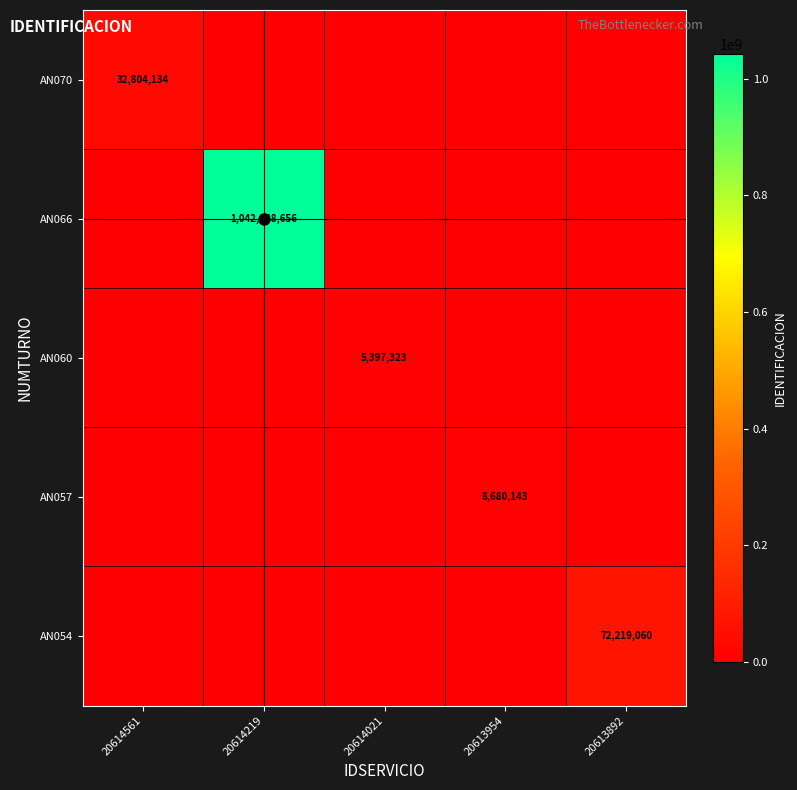

Is it true that AN054 equals 34666525 at 20614561?

False